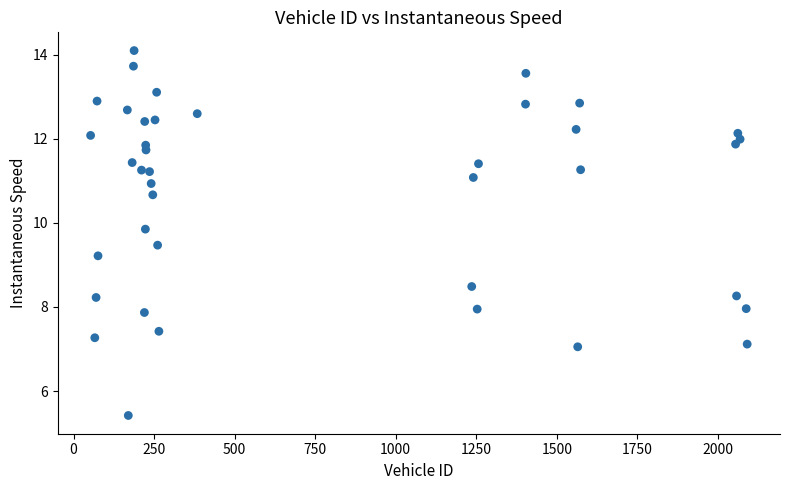

What is the range of Y values (max minus min)?

8.7